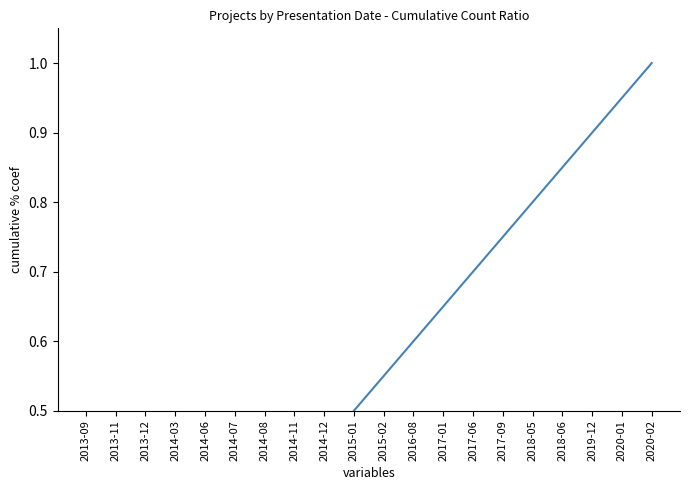

What position from the right is 2014-11?

13